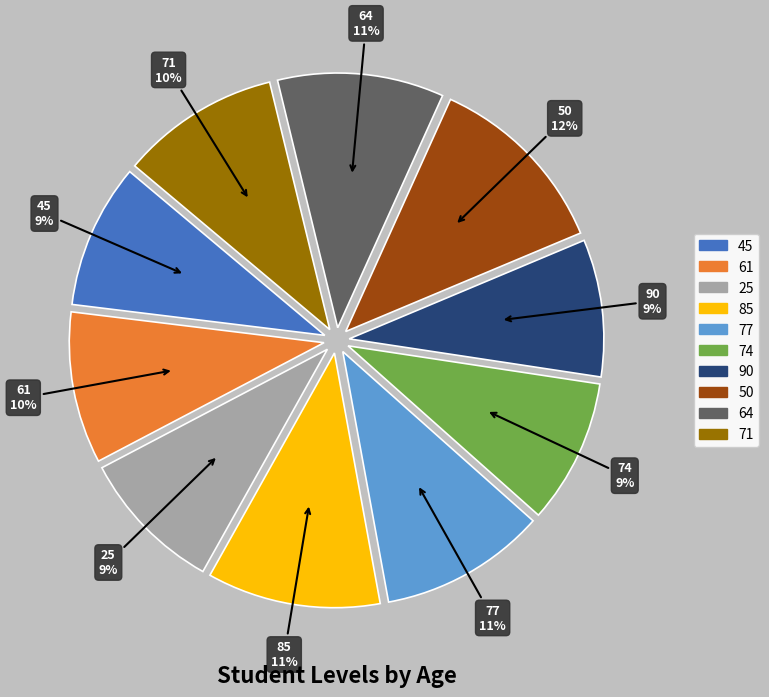

Which slice is the largest?

50